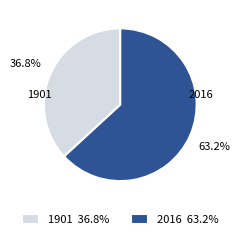

Does 1901 represent more than half of the total?

No